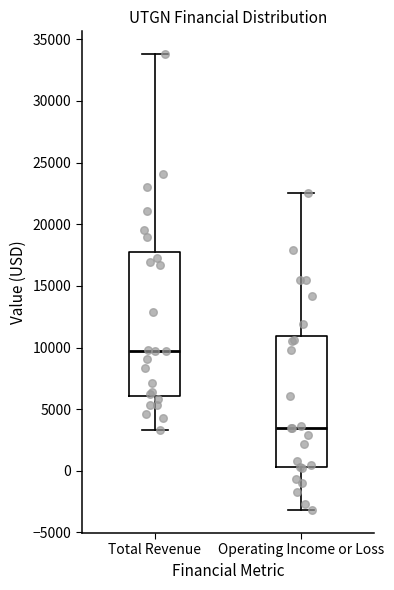

Where does the upper whisker of the box for Operating Income or Loss end on the y-axis? The values are not printed on the chart, so give them approximately, as read against the axis.

22500